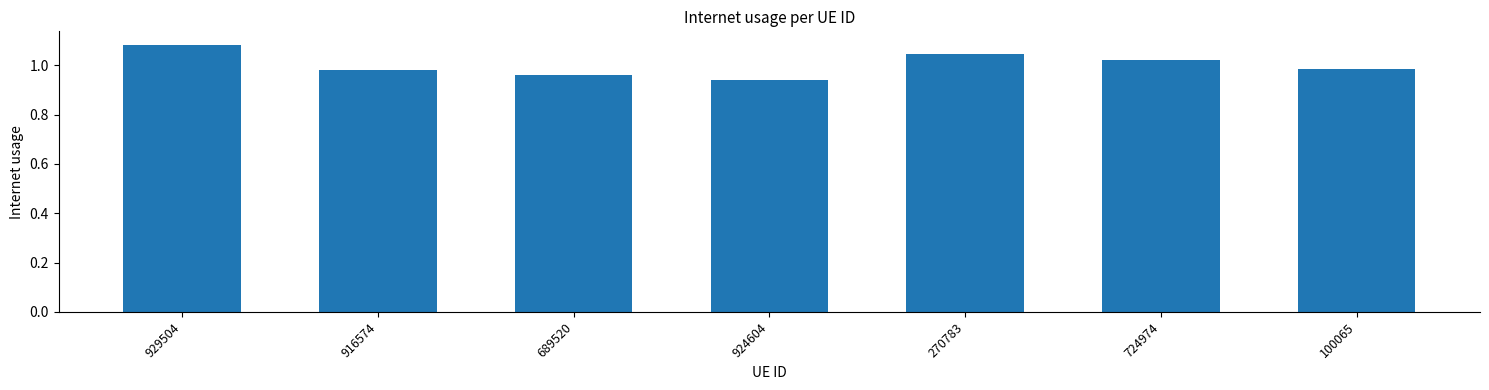

How many values are between 0 and 1?

4